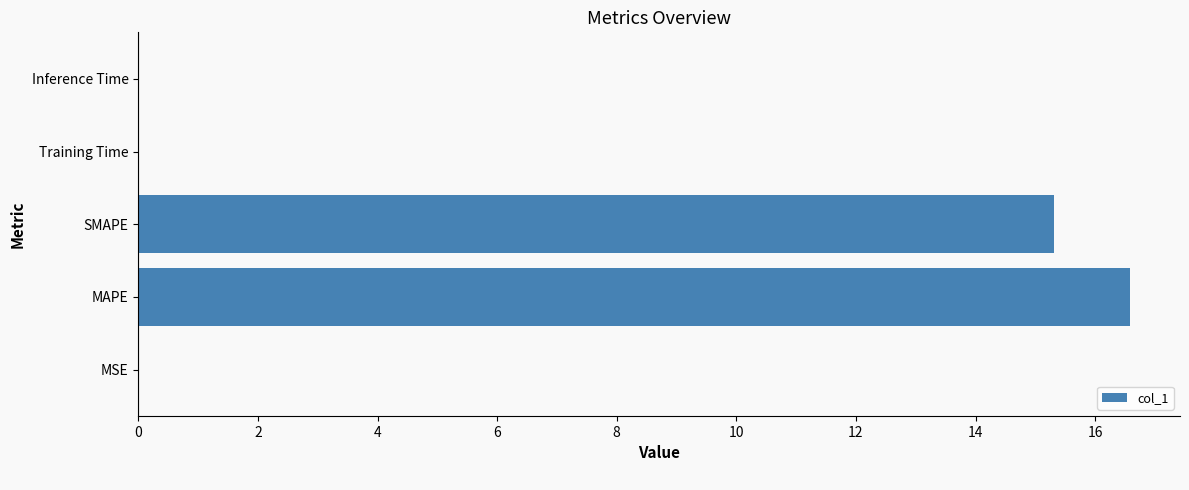

The value at Training Time is 0.0. True or false?

True